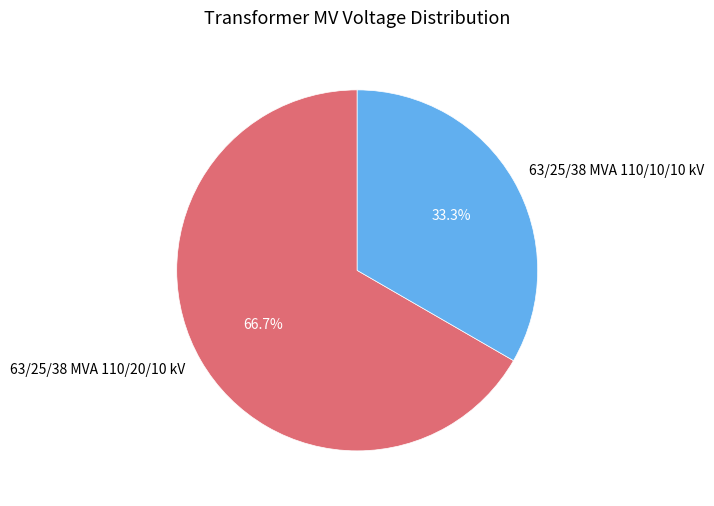

Is there any slice that represents more than half of the pie?

Yes